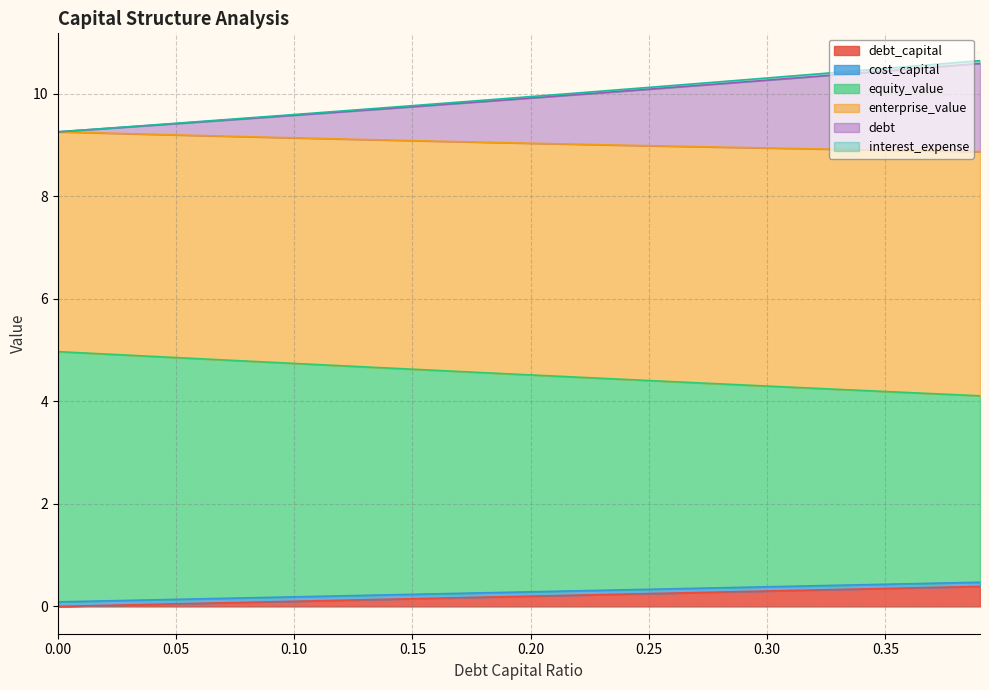

Which category has the highest value across all series?

0.39